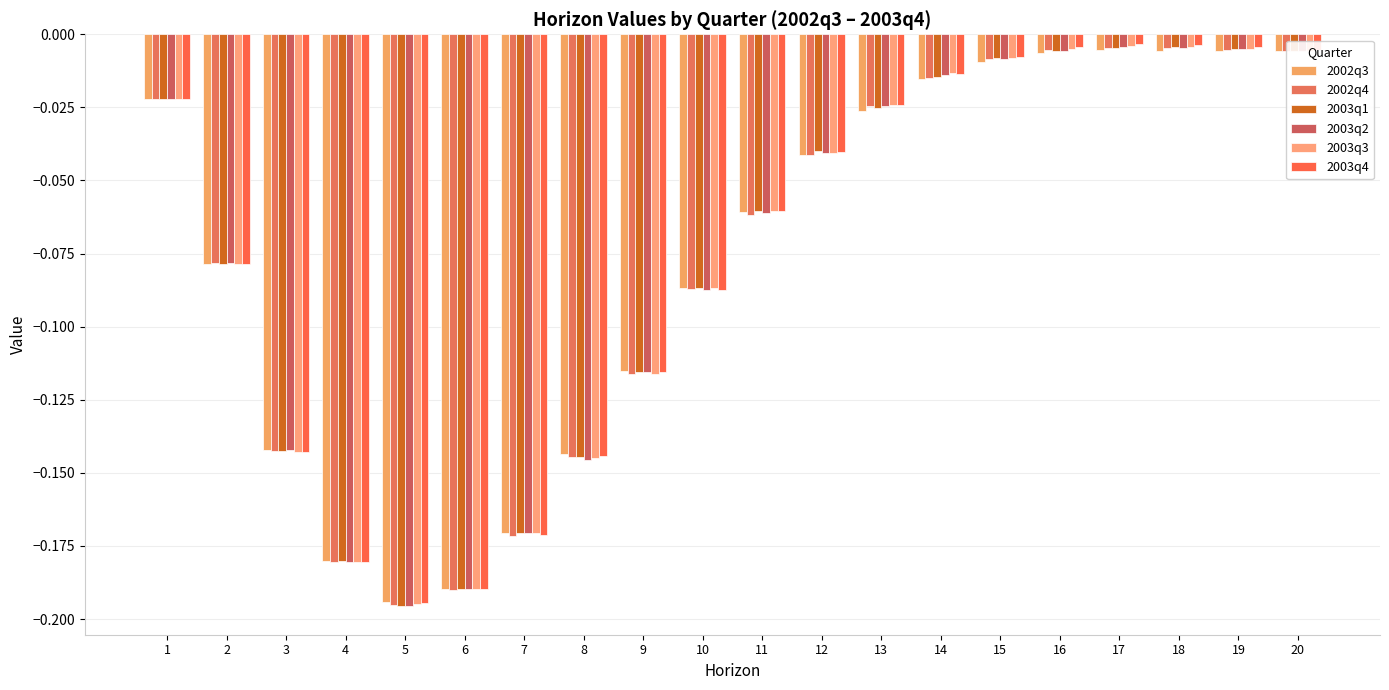

Reading left to right, extract all data points from this chart.

2002q3: -0.0	-0.1	-0.1	-0.2	-0.2	-0.2	-0.2	-0.1	-0.1	-0.1	-0.1	-0.0	-0.0	-0.0	-0.0	-0.0	-0.0	-0.0	-0.0	-0.0
2002q4: -0.0	-0.1	-0.1	-0.2	-0.2	-0.2	-0.2	-0.1	-0.1	-0.1	-0.1	-0.0	-0.0	-0.0	-0.0	-0.0	-0.0	-0.0	-0.0	-0.0
2003q1: -0.0	-0.1	-0.1	-0.2	-0.2	-0.2	-0.2	-0.1	-0.1	-0.1	-0.1	-0.0	-0.0	-0.0	-0.0	-0.0	-0.0	-0.0	-0.0	-0.0
2003q2: -0.0	-0.1	-0.1	-0.2	-0.2	-0.2	-0.2	-0.1	-0.1	-0.1	-0.1	-0.0	-0.0	-0.0	-0.0	-0.0	-0.0	-0.0	-0.0	-0.0
2003q3: -0.0	-0.1	-0.1	-0.2	-0.2	-0.2	-0.2	-0.1	-0.1	-0.1	-0.1	-0.0	-0.0	-0.0	-0.0	-0.0	-0.0	-0.0	-0.0	-0.0
2003q4: -0.0	-0.1	-0.1	-0.2	-0.2	-0.2	-0.2	-0.1	-0.1	-0.1	-0.1	-0.0	-0.0	-0.0	-0.0	-0.0	-0.0	-0.0	-0.0	-0.0